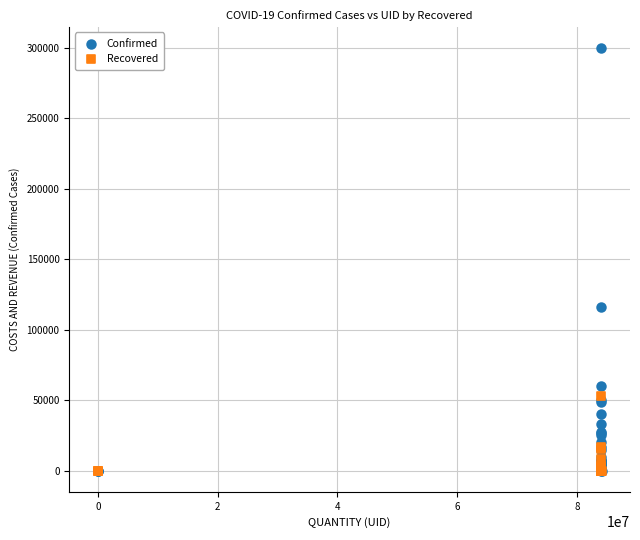

Across all series, what Y value is closest to 149845?

116365